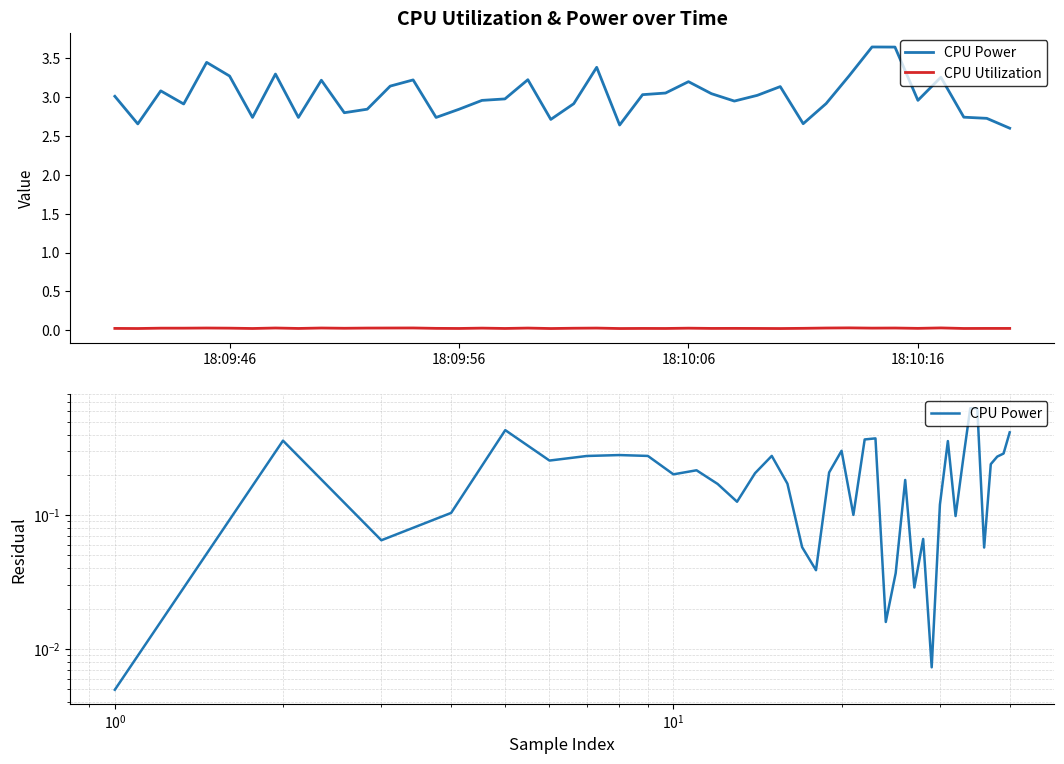

Which series has the largest range (max minus min)?

CPU Power